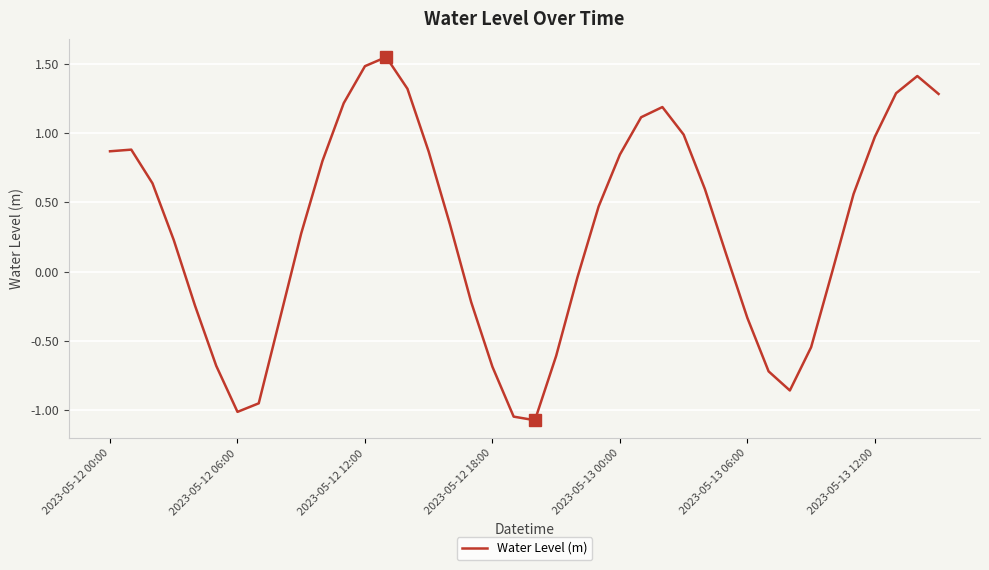

True or false: there are more than 1 points higher than both neighbors.

True